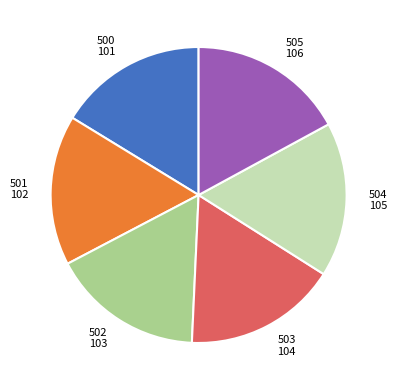

Approximately how many times larger is the value at 500 compared to 505?

1.0